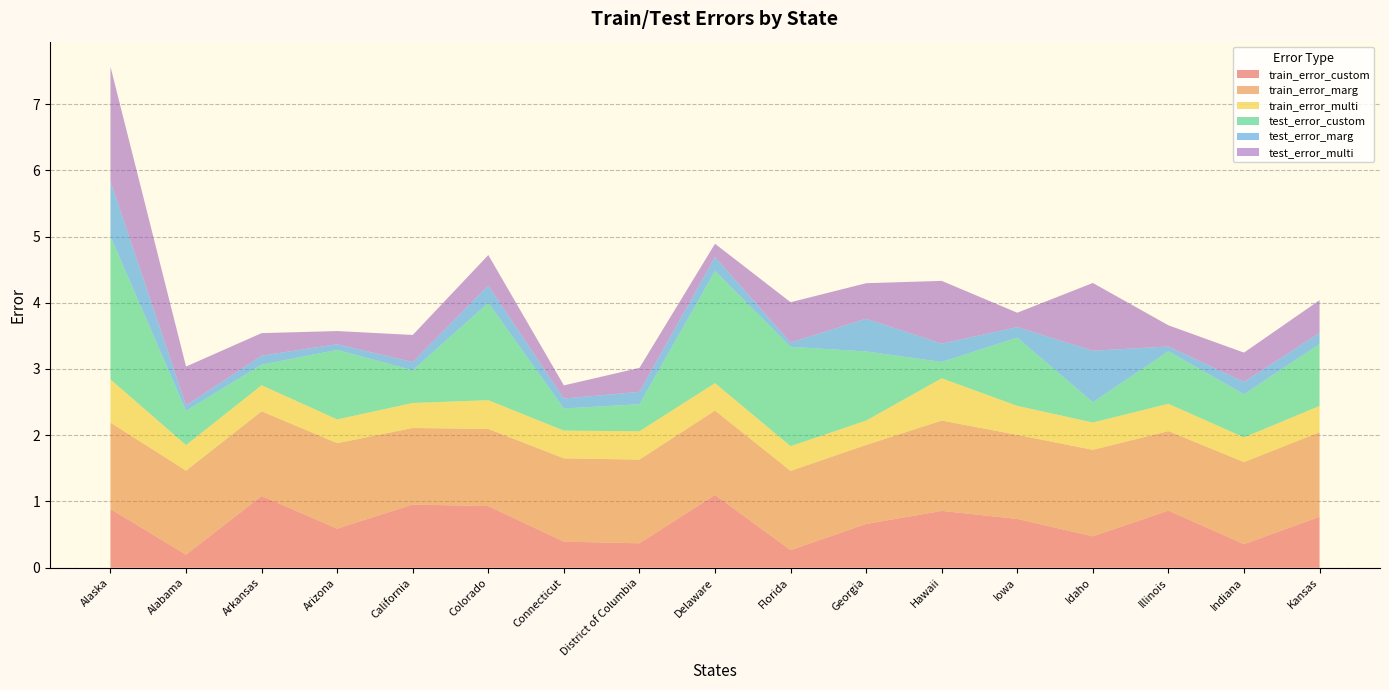

Reading right to left, extract all data points from this chart.

train_error_custom: Kansas=0.8	Indiana=0.4	Illinois=0.9	Idaho=0.5	Iowa=0.7	Hawaii=0.9	Georgia=0.7	Florida=0.3	Delaware=1.1	District of Columbia=0.4	Connecticut=0.4	Colorado=0.9	California=1.0	Arizona=0.6	Arkansas=1.1	Alabama=0.2	Alaska=0.9
train_error_marg: Kansas=1.3	Indiana=1.2	Illinois=1.2	Idaho=1.3	Iowa=1.3	Hawaii=1.4	Georgia=1.2	Florida=1.2	Delaware=1.3	District of Columbia=1.3	Connecticut=1.3	Colorado=1.2	California=1.2	Arizona=1.3	Arkansas=1.3	Alabama=1.3	Alaska=1.3
train_error_multi: Kansas=0.4	Indiana=0.4	Illinois=0.4	Idaho=0.4	Iowa=0.4	Hawaii=0.6	Georgia=0.4	Florida=0.4	Delaware=0.4	District of Columbia=0.4	Connecticut=0.4	Colorado=0.4	California=0.4	Arizona=0.4	Arkansas=0.4	Alabama=0.4	Alaska=0.7
test_error_custom: Kansas=0.9	Indiana=0.7	Illinois=0.8	Idaho=0.3	Iowa=1.0	Hawaii=0.2	Georgia=1.0	Florida=1.5	Delaware=1.7	District of Columbia=0.4	Connecticut=0.3	Colorado=1.5	California=0.5	Arizona=1.0	Arkansas=0.3	Alabama=0.5	Alaska=2.2
test_error_marg: Kansas=0.2	Indiana=0.2	Illinois=0.1	Idaho=0.8	Iowa=0.2	Hawaii=0.3	Georgia=0.5	Florida=0.1	Delaware=0.2	District of Columbia=0.2	Connecticut=0.2	Colorado=0.3	California=0.1	Arizona=0.1	Arkansas=0.1	Alabama=0.1	Alaska=0.8
test_error_multi: Kansas=0.5	Indiana=0.4	Illinois=0.3	Idaho=1.0	Iowa=0.2	Hawaii=0.9	Georgia=0.5	Florida=0.6	Delaware=0.2	District of Columbia=0.4	Connecticut=0.2	Colorado=0.5	California=0.4	Arizona=0.2	Arkansas=0.3	Alabama=0.6	Alaska=1.7